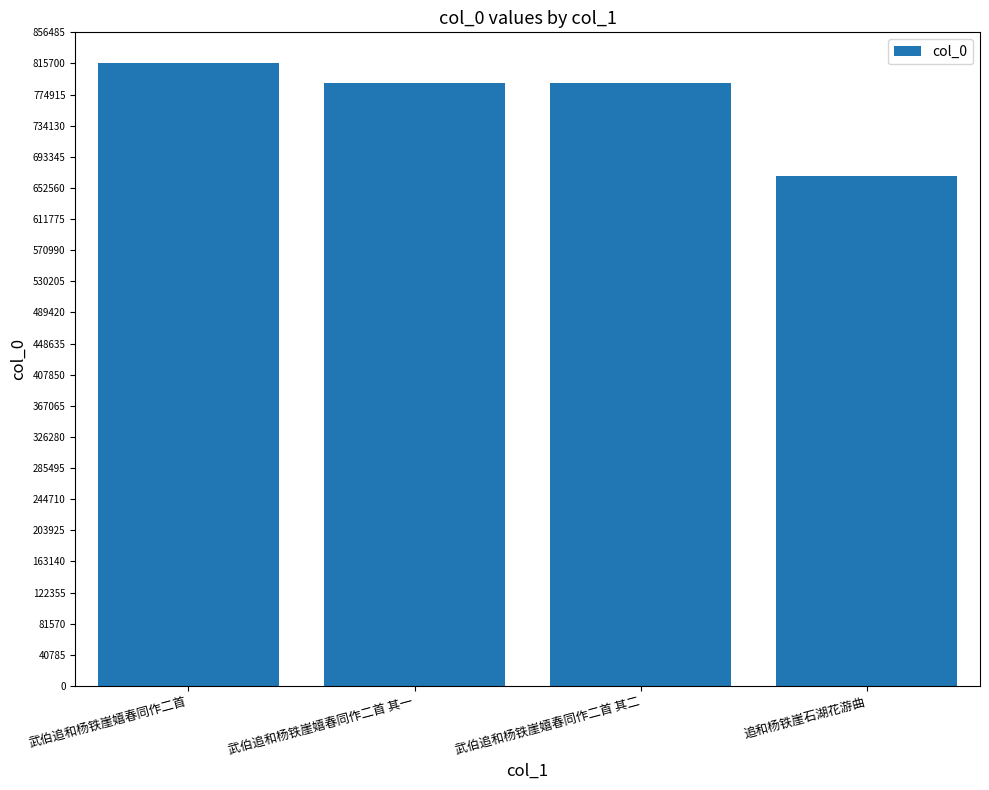

The value at 追和杨铁崖石湖花游曲 is 668392. True or false?

True